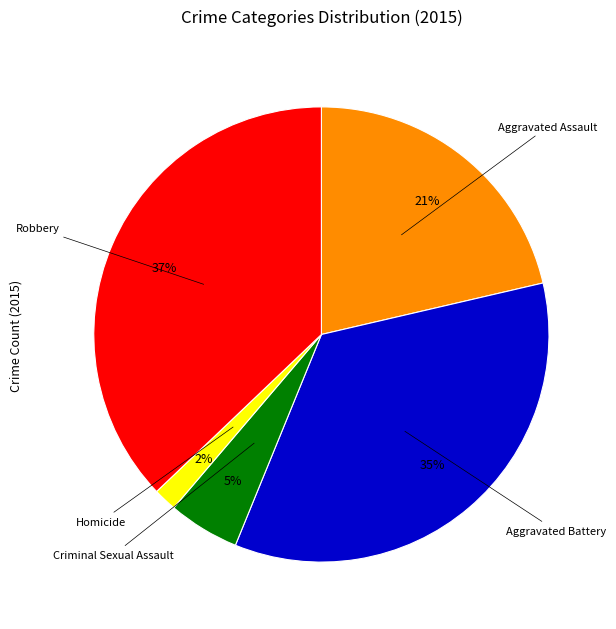

To the nearest percent, what is the difference between the largest and smallest slice percentages?

35%